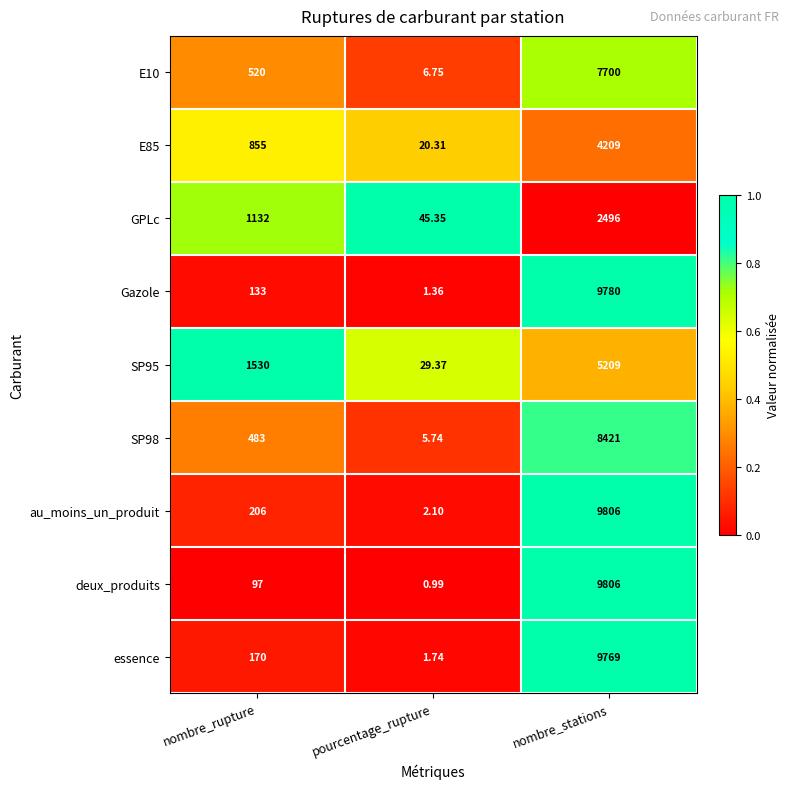

Where is Gazole nearest to the value 4890?

nombre_rupture